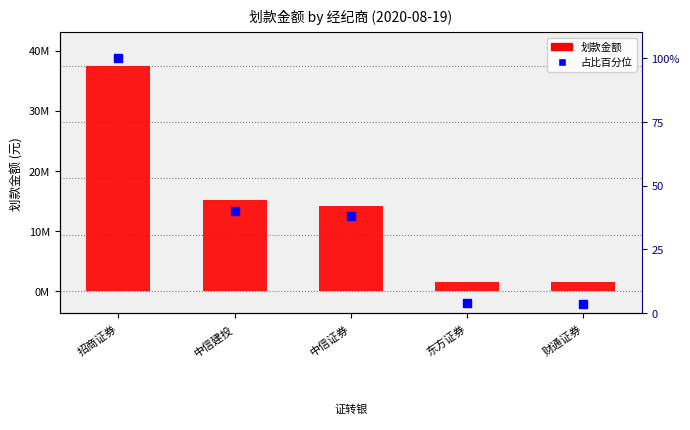

What are all the series names shown in the legend?

划款金额, 占比百分位